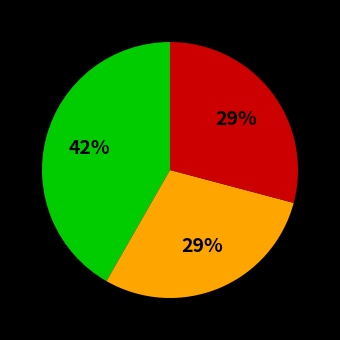

To the nearest percent, what is the difference between the largest and smallest slice percentages?

13%